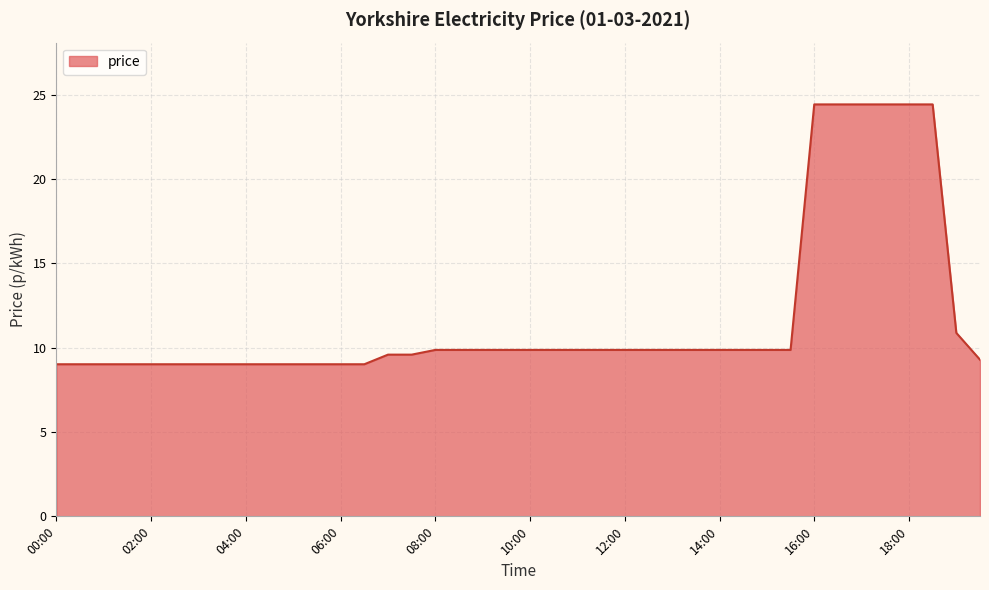

What is the maximum value shown in the chart?

24.4